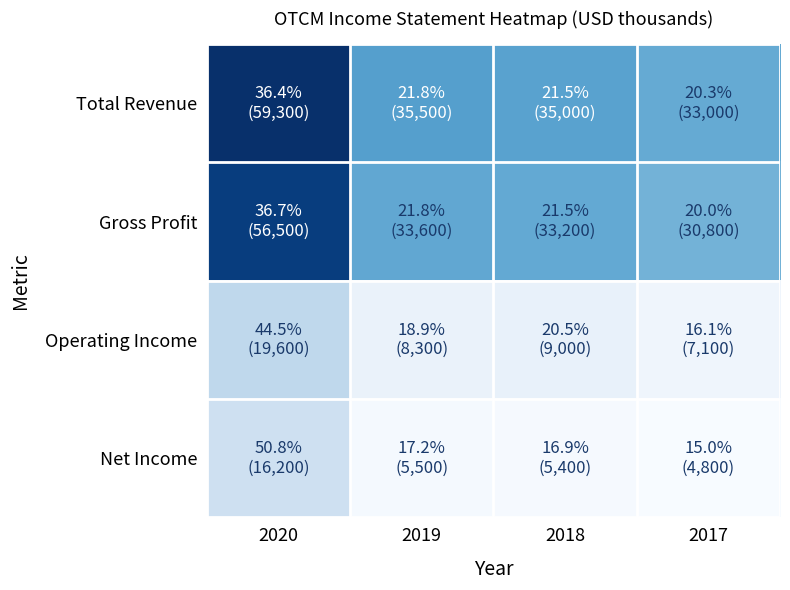

At which category is the sum across all series the highest?

2020